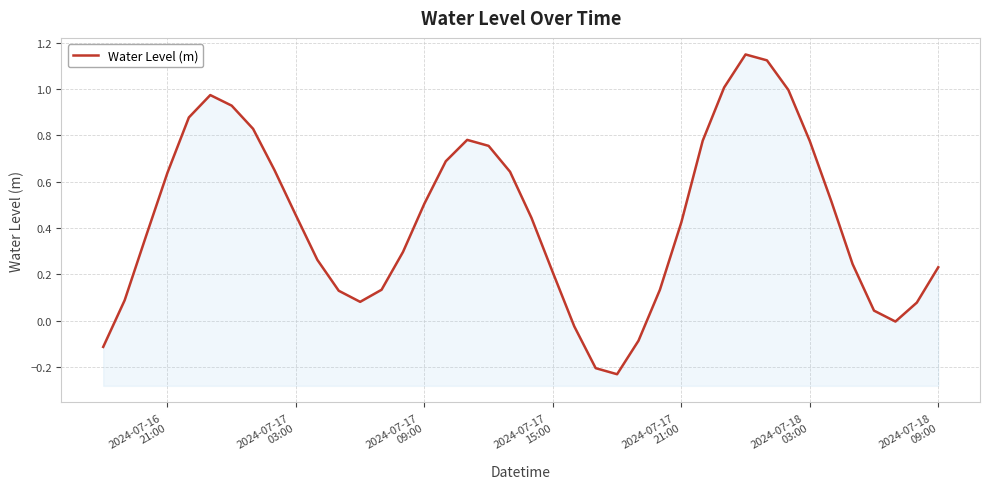

Reading left to right, extract all data points from this chart.

-0.1	0.1	0.4	0.6	0.9	1.0	0.9	0.8	0.6	0.5	0.3	0.1	0.1	0.1	0.3	0.5	0.7	0.8	0.8	0.6	0.4	0.2	-0.0	-0.2	-0.2	-0.1	0.1	0.4	0.8	1.0	1.1	1.1	1.0	0.8	0.5	0.2	0.0	-0.0	0.1	0.2